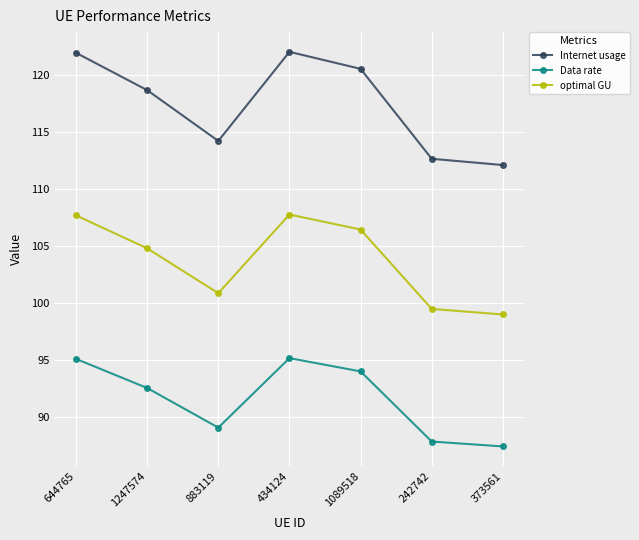

In Internet usage, how many points are higher than both neighbors (excluding endpoints)?

1